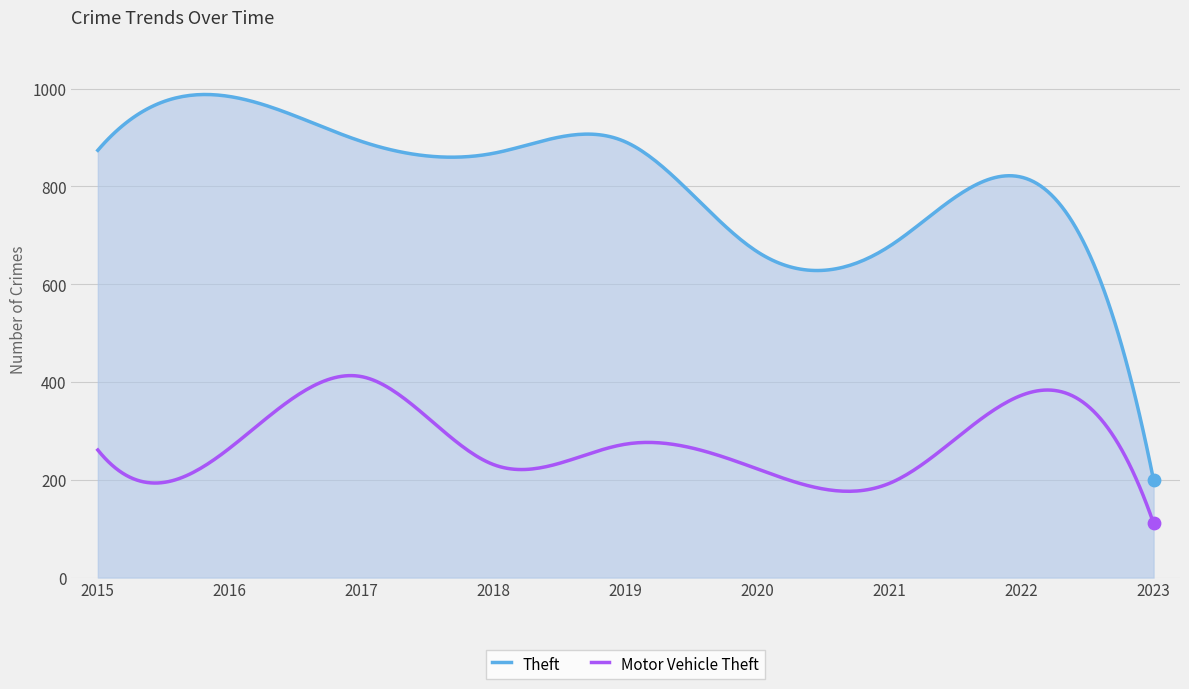

Which series has the largest total across all categories?

Theft